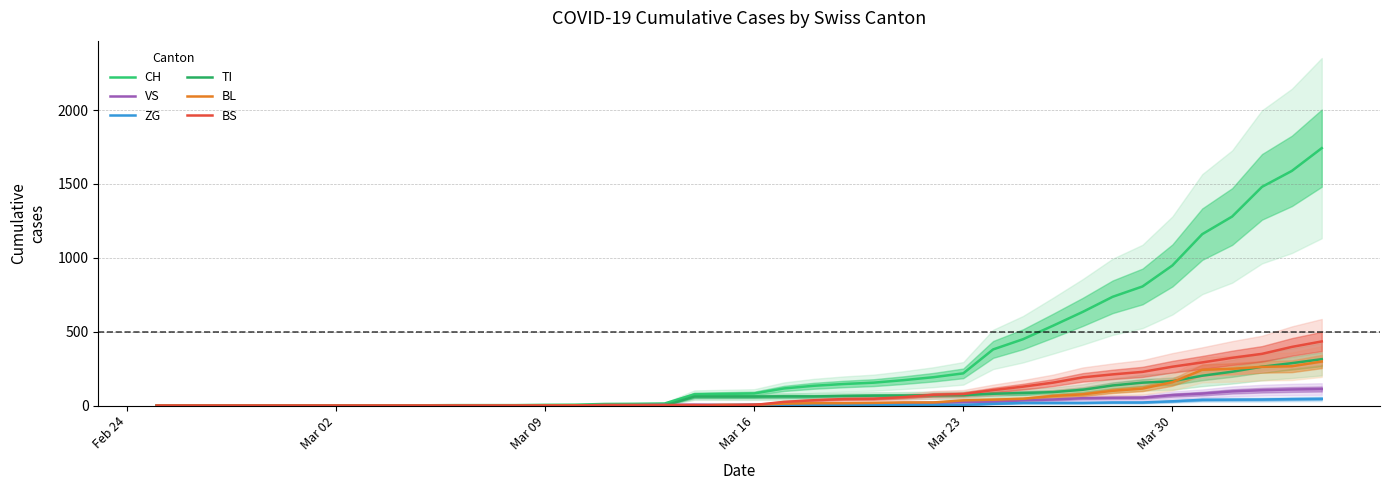

How many series are shown in this chart?

6